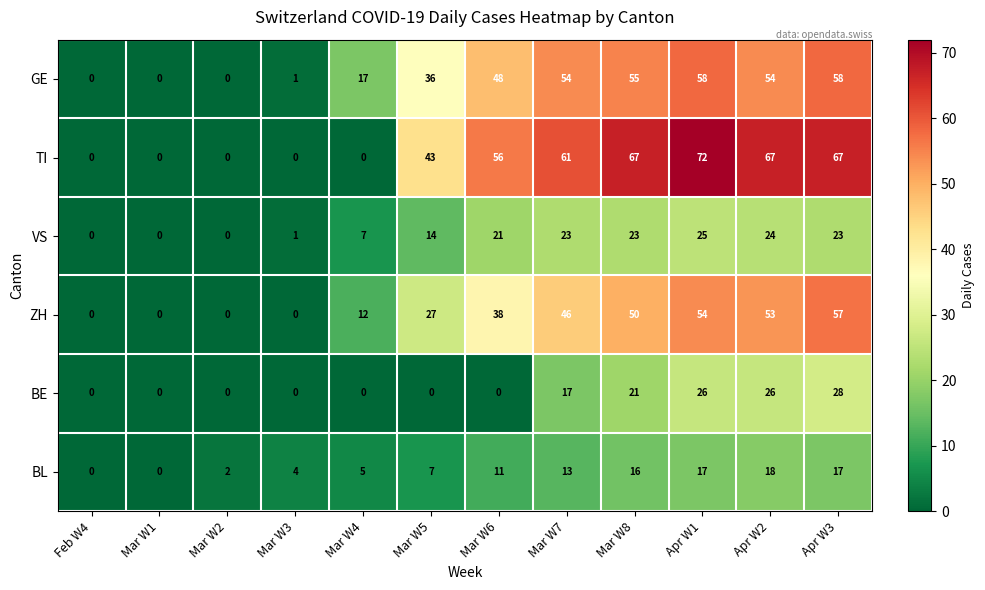

Which series has the largest total across all categories?

TI